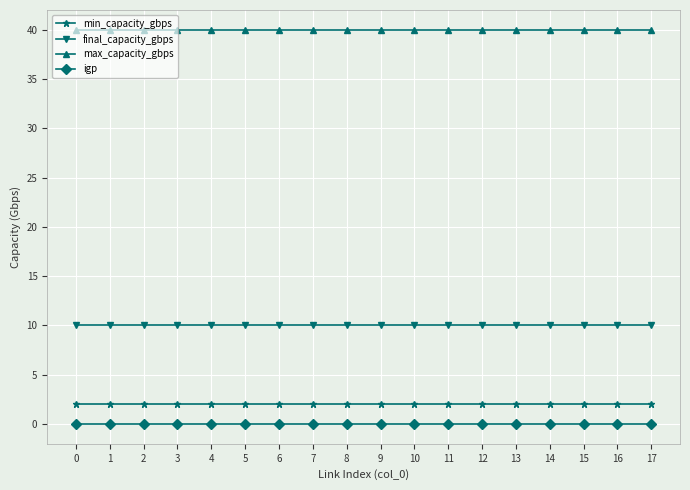

Is it true that final_capacity_gbps equals 6 at 9?

False